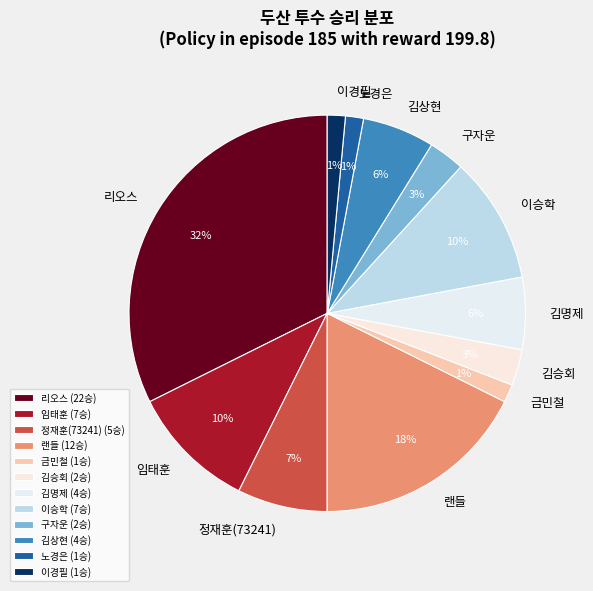

Is there any slice that represents more than half of the pie?

No